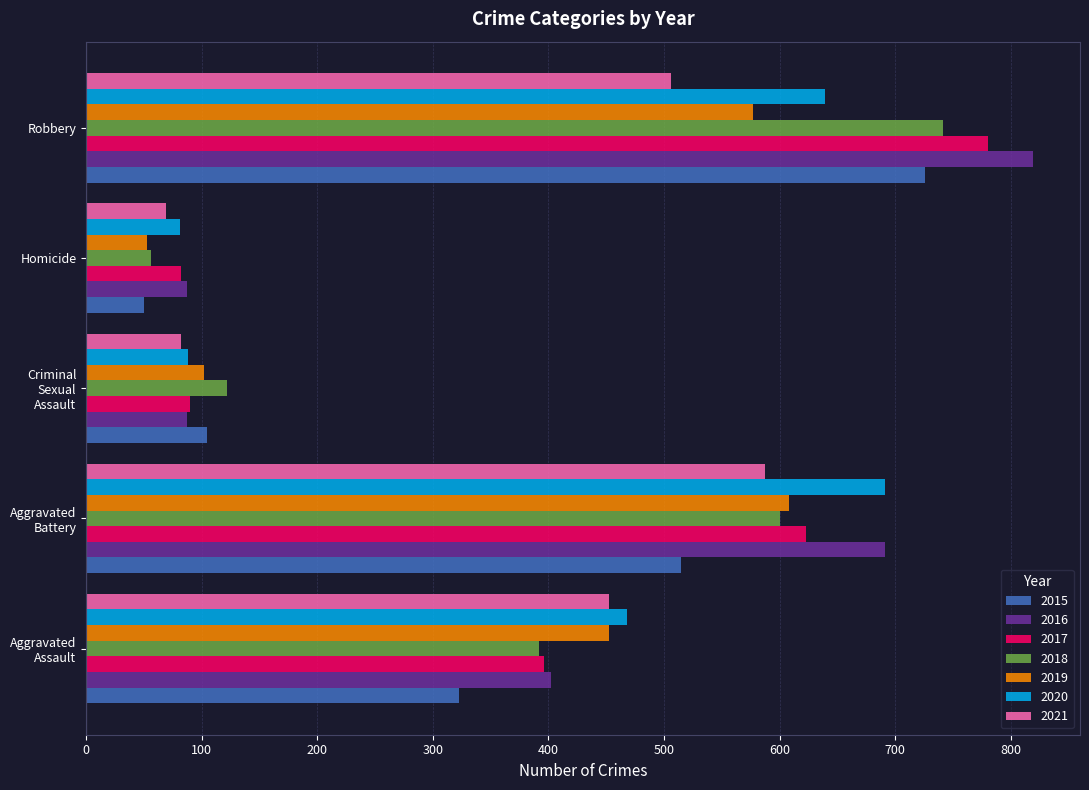

Which series has the widest spread of values?

2016